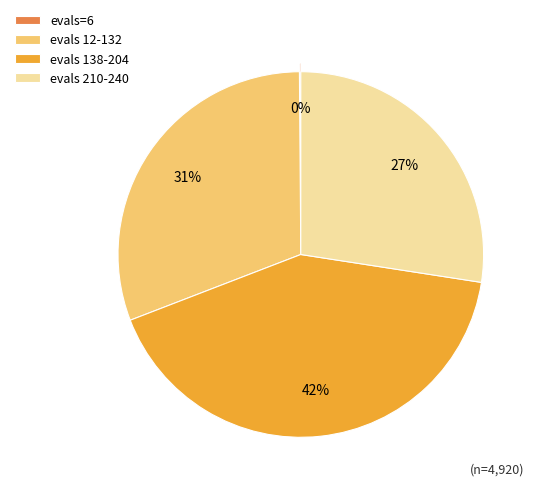

Is there any slice that represents more than half of the pie?

No